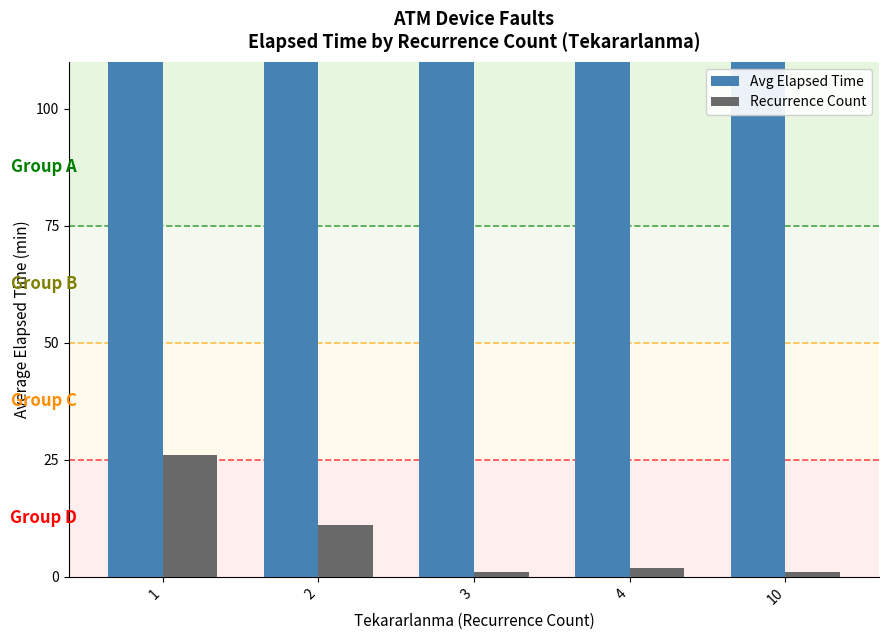

How many bars are there in total?

10